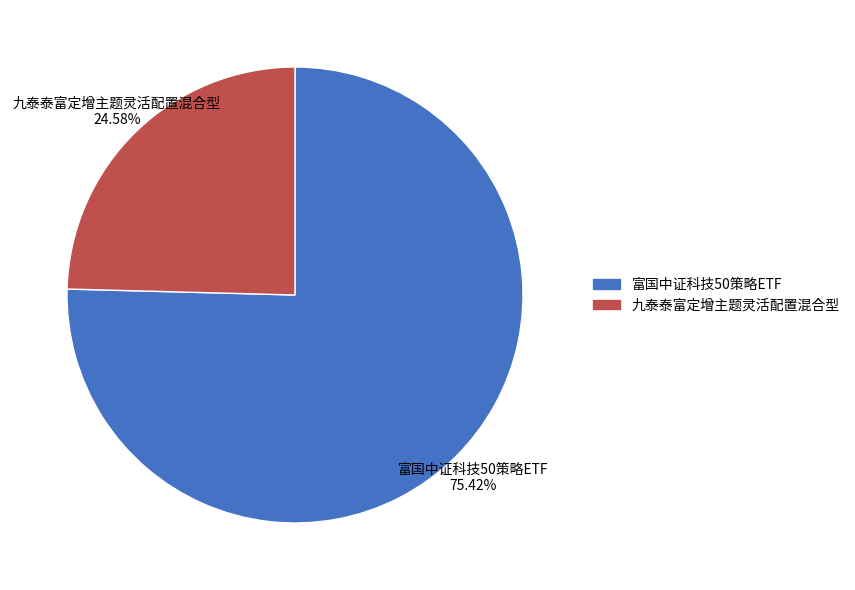

Which slice is the largest?

富国中证科技50策略ETF